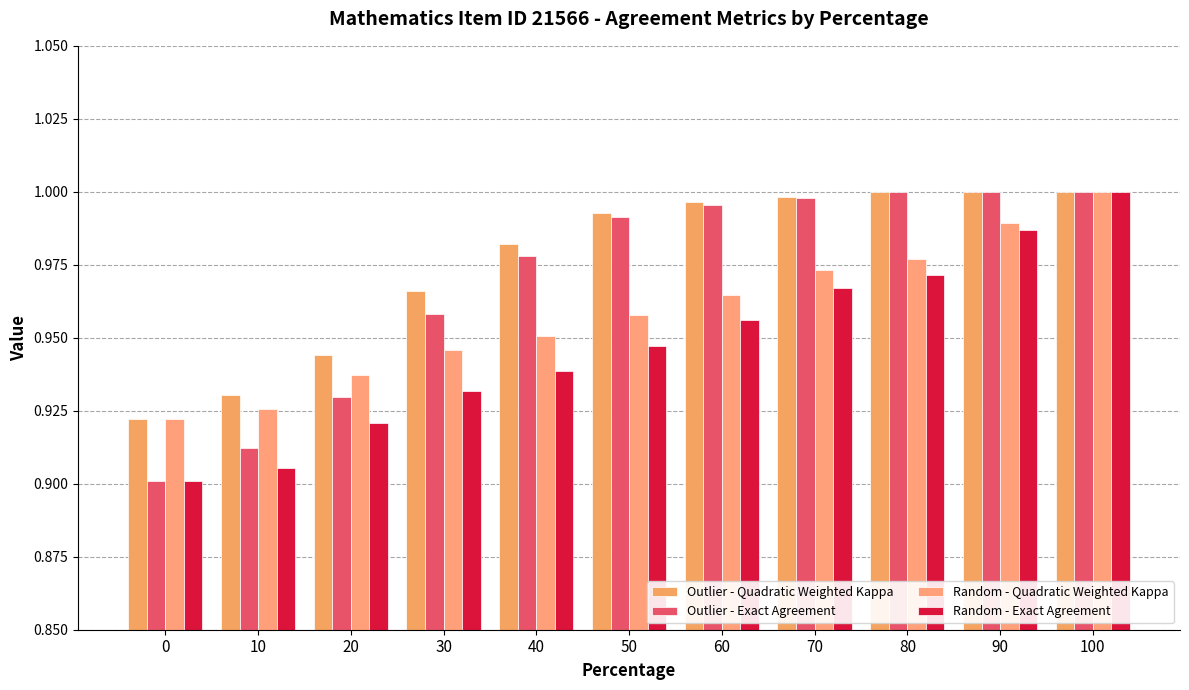

Which series has the largest total across all categories?

Outlier - Quadratic Weighted Kappa